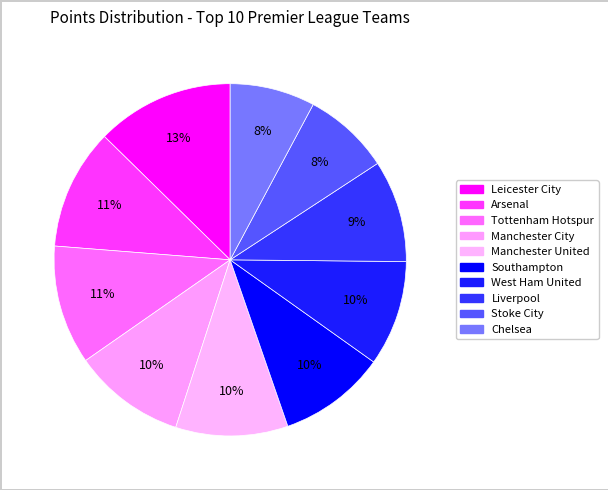

How many segments does this pie chart have?

10